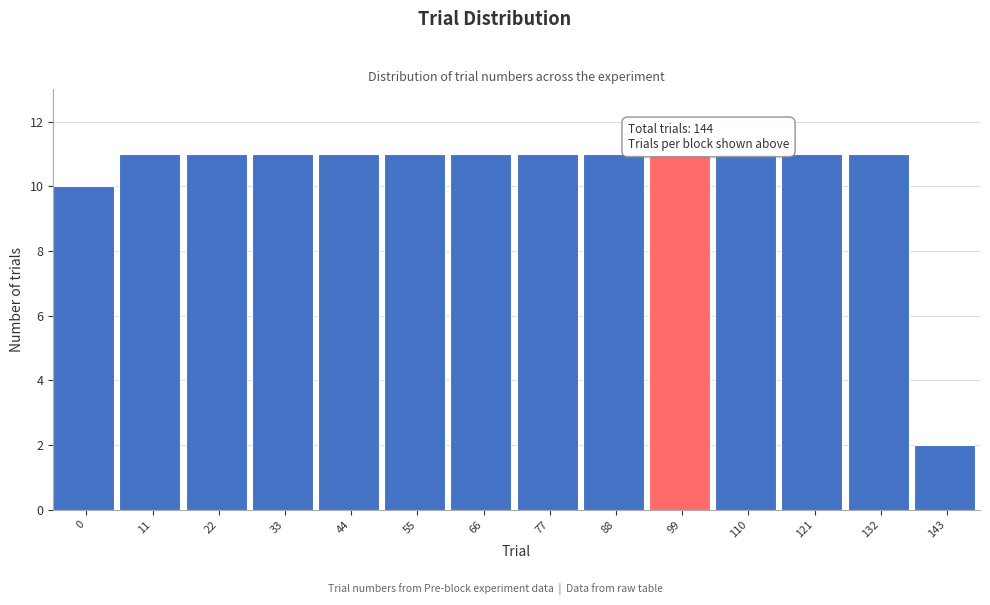

Reading left to right, list all the values displayed in this chart.

10	11	11	11	11	11	11	11	11	11	11	11	11	2